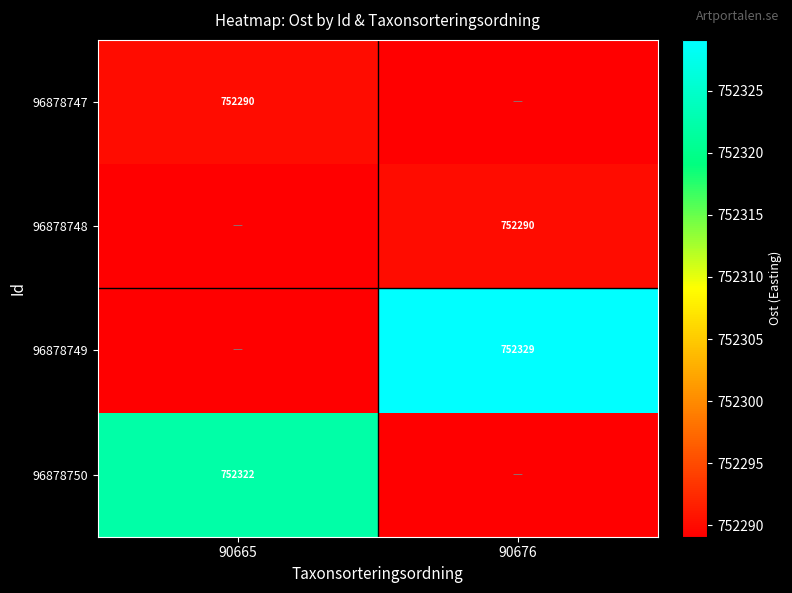

What is the greatest value displayed?

752329.1